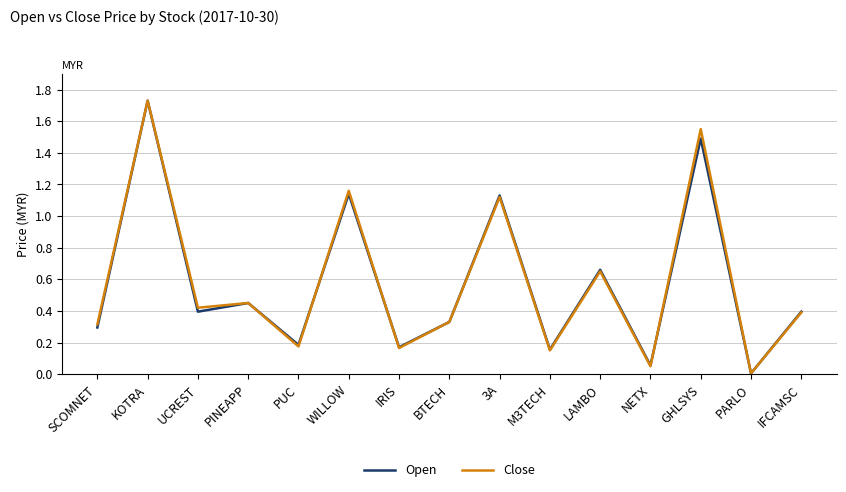

Where is Open nearest to the value 0?

PARLO